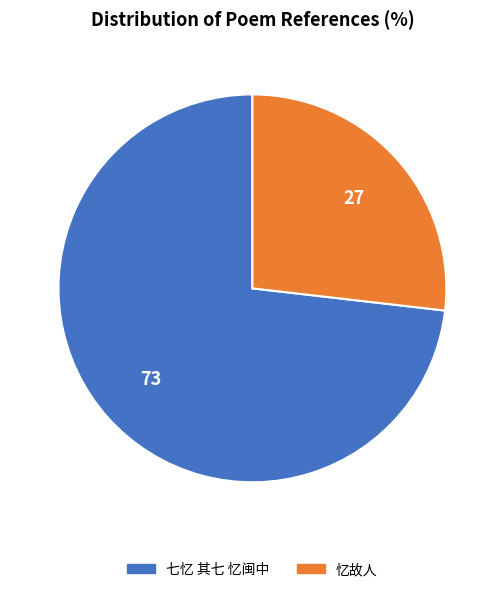

Count the number of slices in the pie.

2